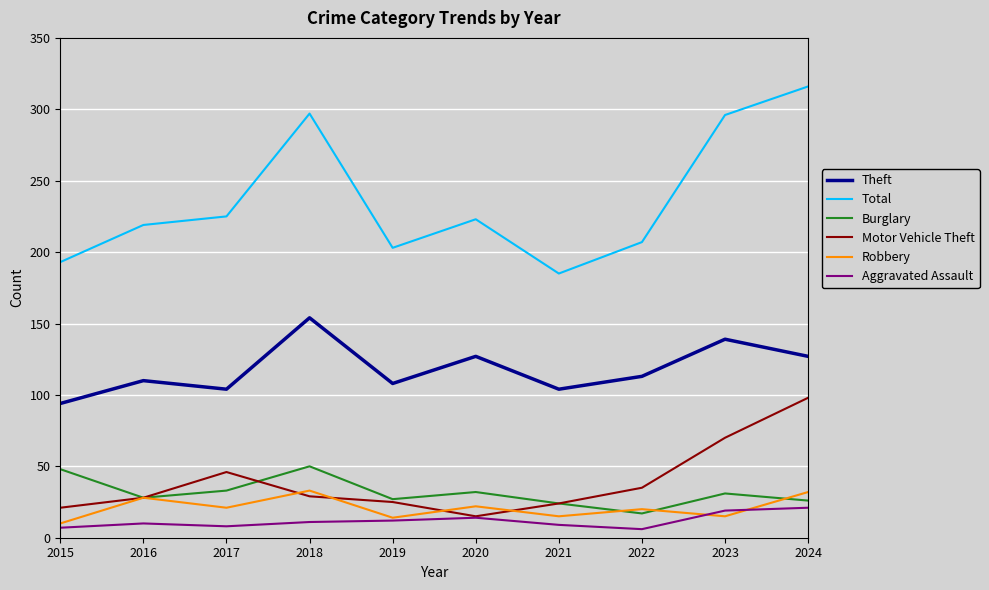

True or false: Theft and Total intersect in this chart.

False